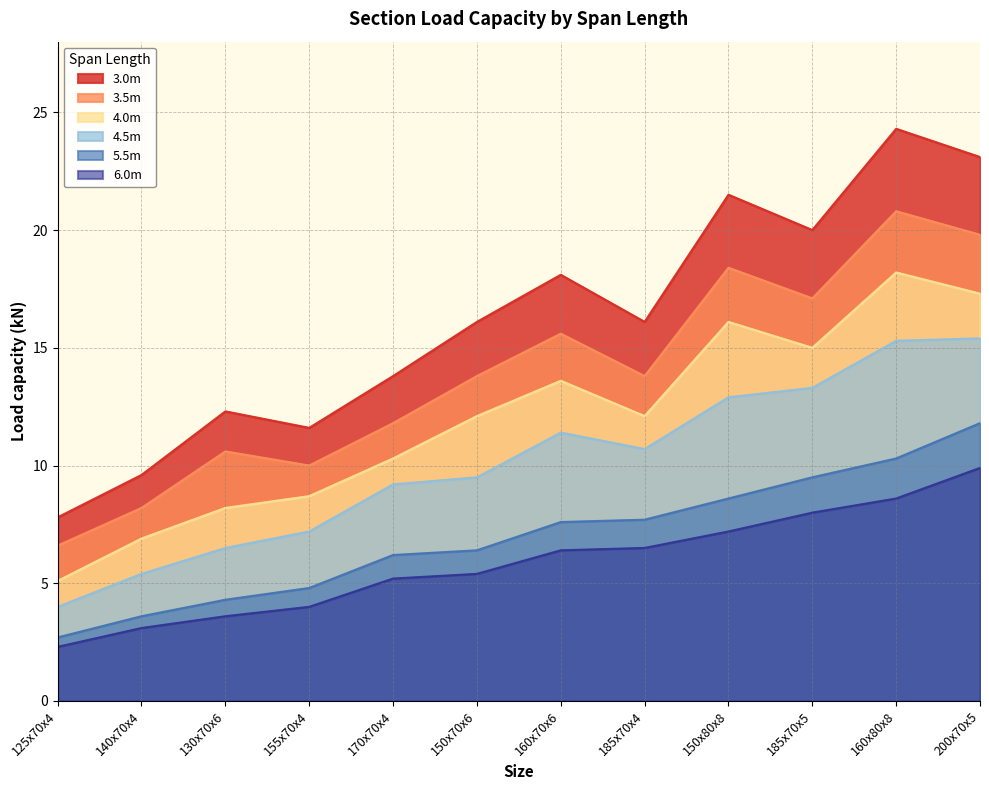

What position from the right is 160x70x6?

6